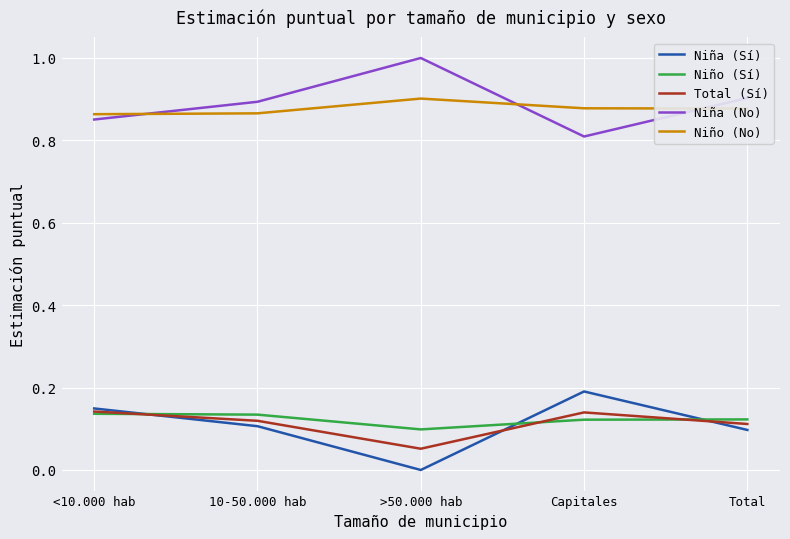

Rank the series at >50.000 hab from lowest to highest value.

Niña (Sí), Total (Sí), Niño (Sí), Niño (No), Niña (No)